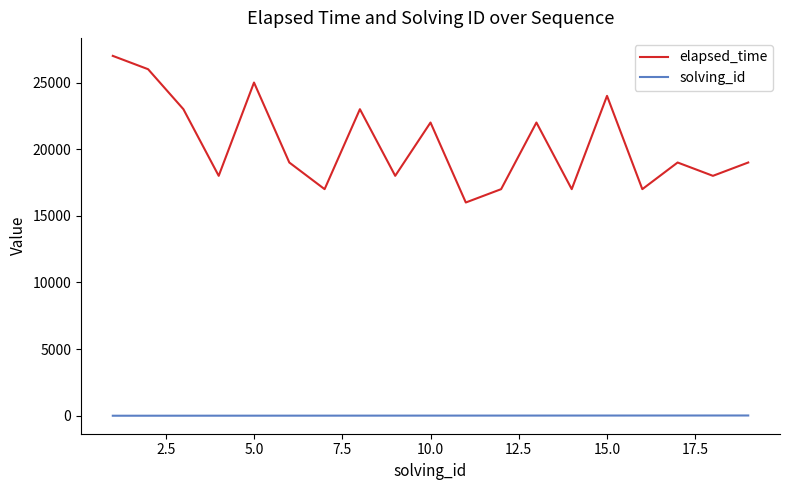

Which series has the widest spread of values?

elapsed_time